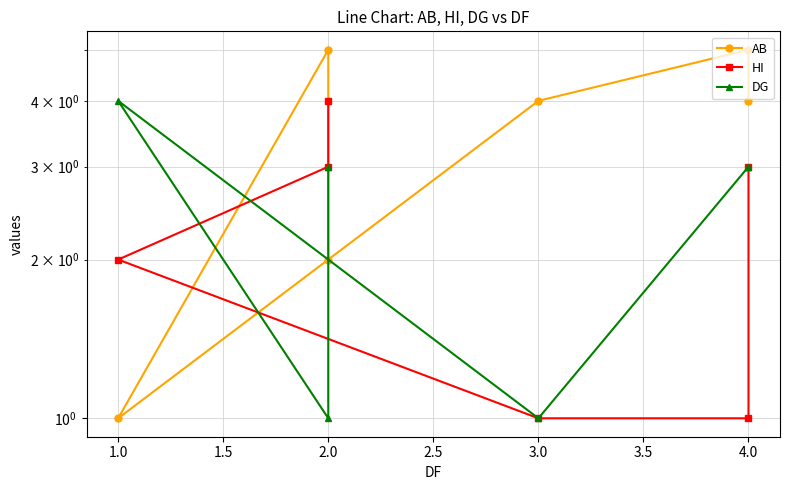

List the series in order of their peak value, highest first.

AB, HI, DG